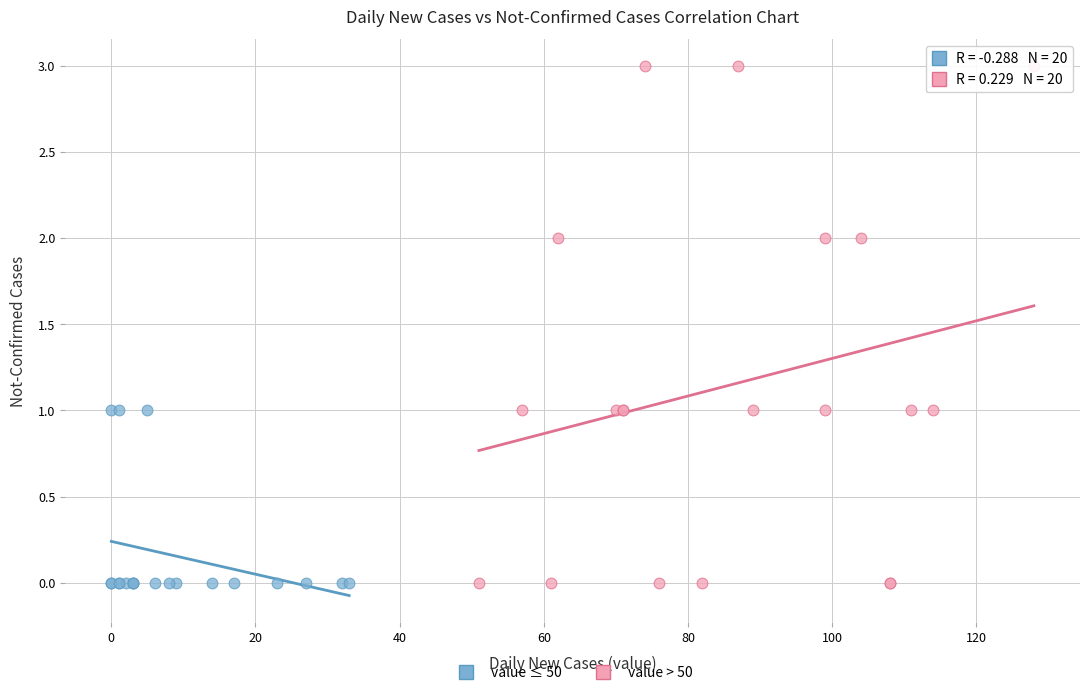

Which series has the widest spread of Y values?

value > 50